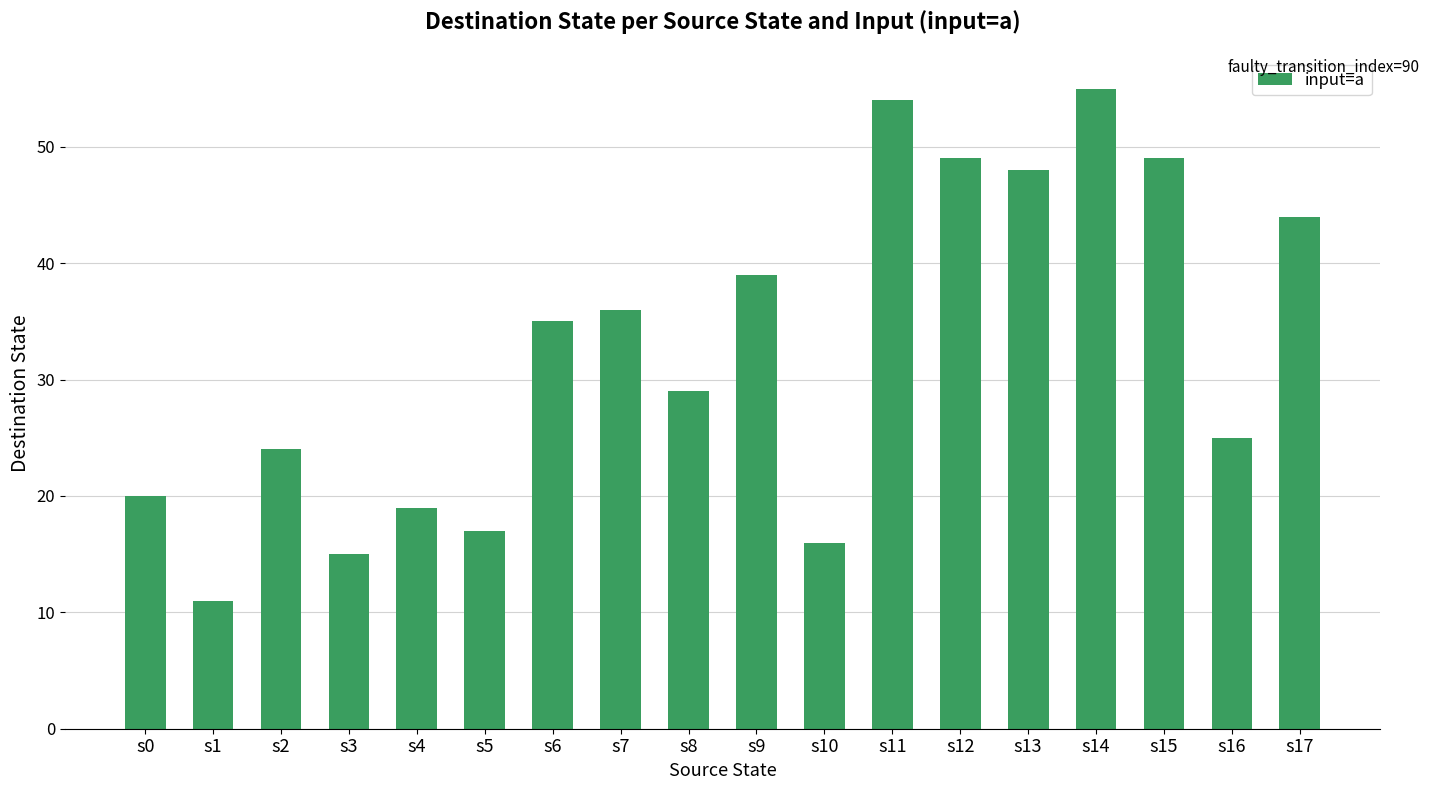

Is it true that the value at s2 is 24?

True